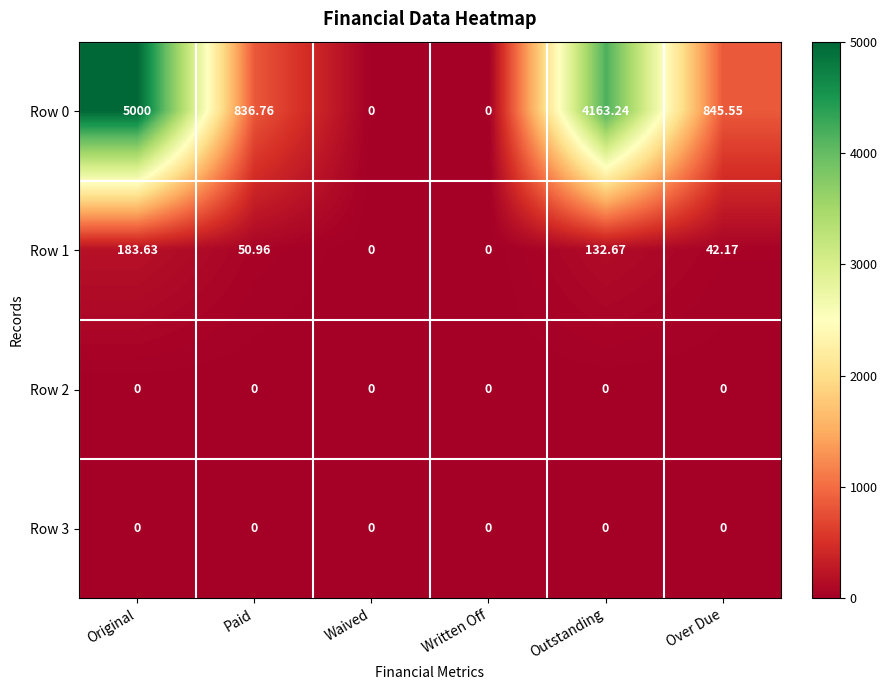

At which category is the sum across all series the highest?

Original